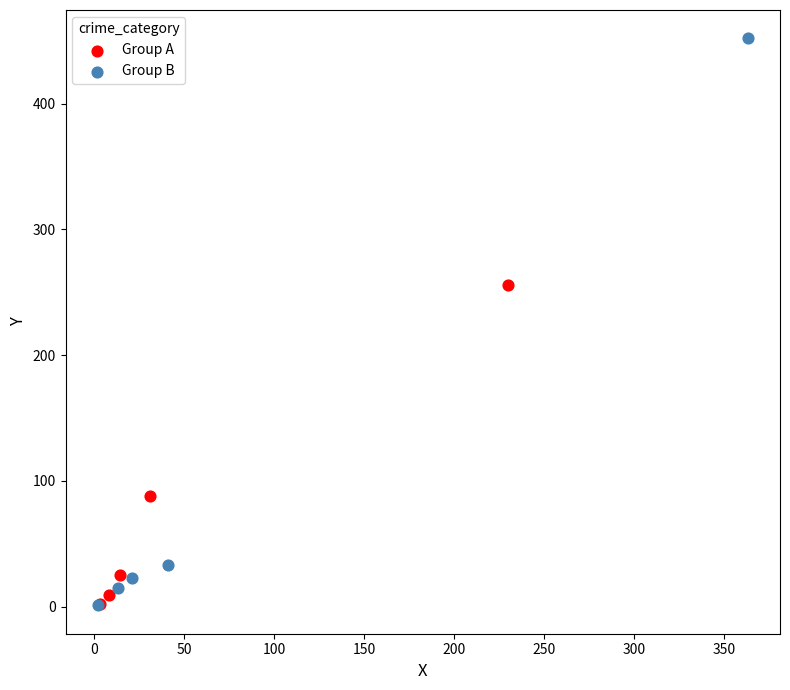

What are all the series names shown in the legend?

Group A, Group B